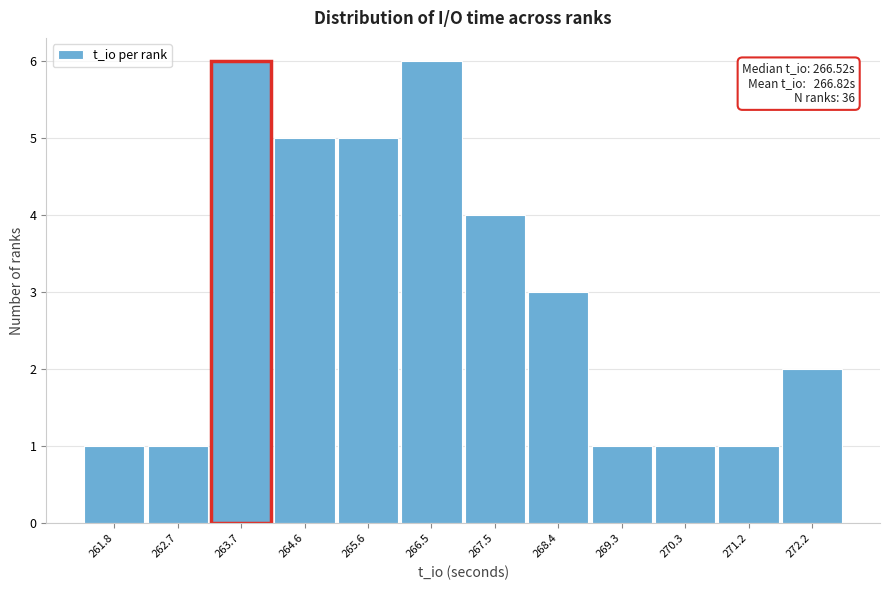

Reading left to right, what are all the values shown in this chart?

1	1	6	5	5	6	4	3	1	1	1	2